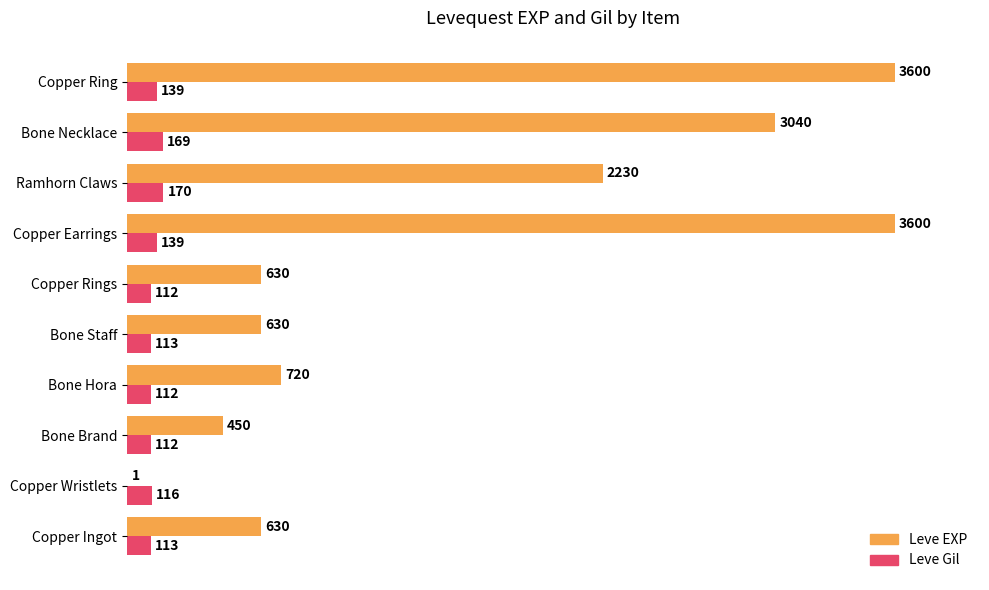

Which series has the largest total across all categories?

Leve EXP